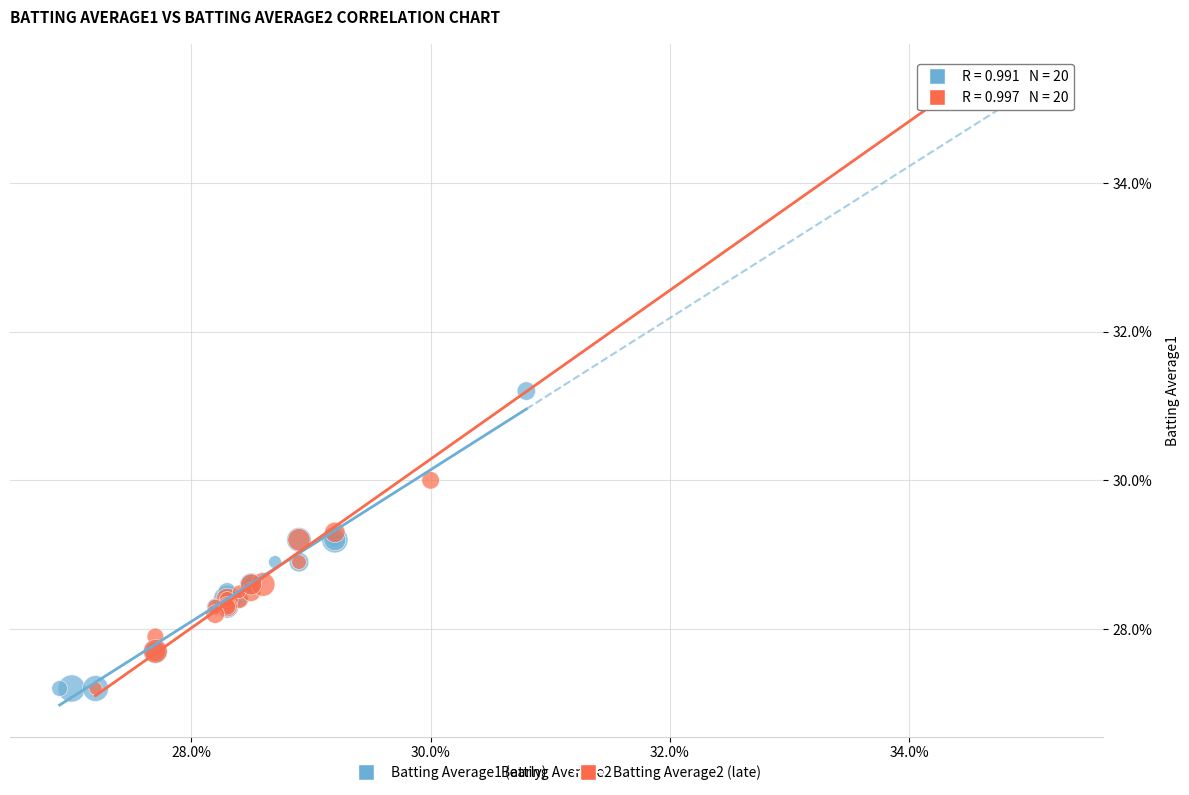

Which series contains the highest Y value?

Batting Average2 (late)